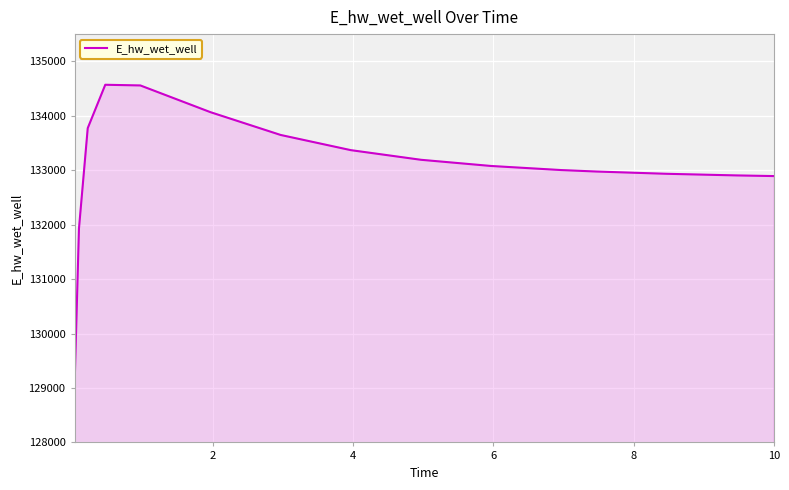

What is the maximum value shown in the chart?

134569.7